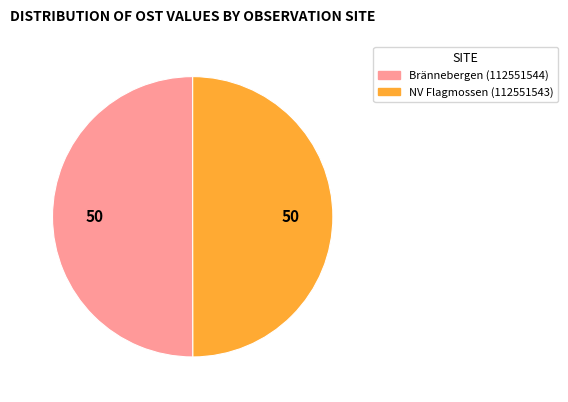

Combined, do Brännebergen (112551544) and NV Flagmossen (112551543) account for over 50%?

Yes